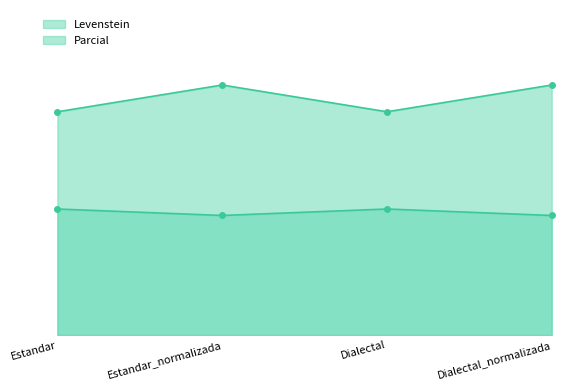

Rank the series at Dialectal_normalizada from lowest to highest value.

Levenstein, Parcial